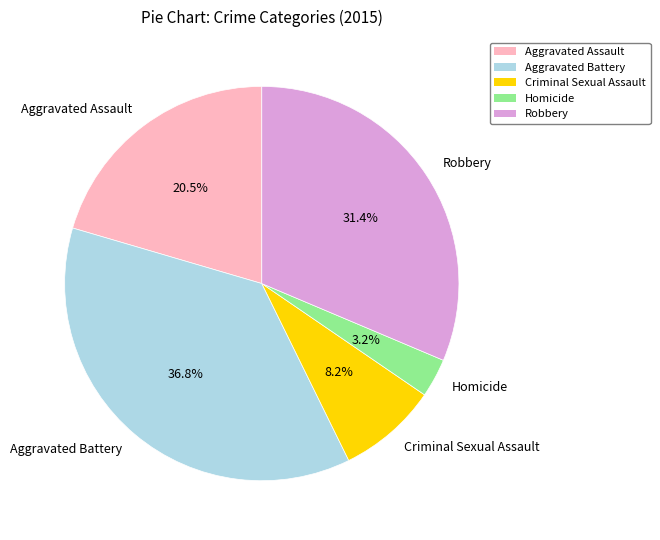

Do Aggravated Battery and Robbery together represent more than half of the pie?

Yes